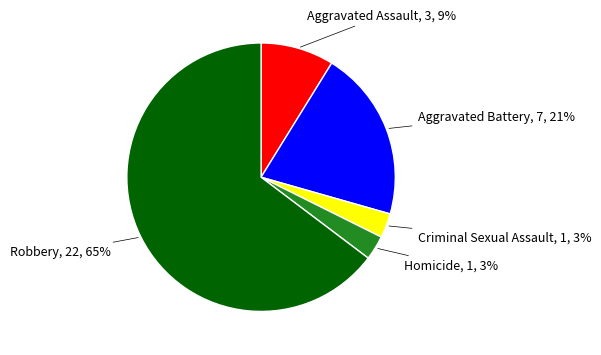

How many slices are in this pie chart?

5